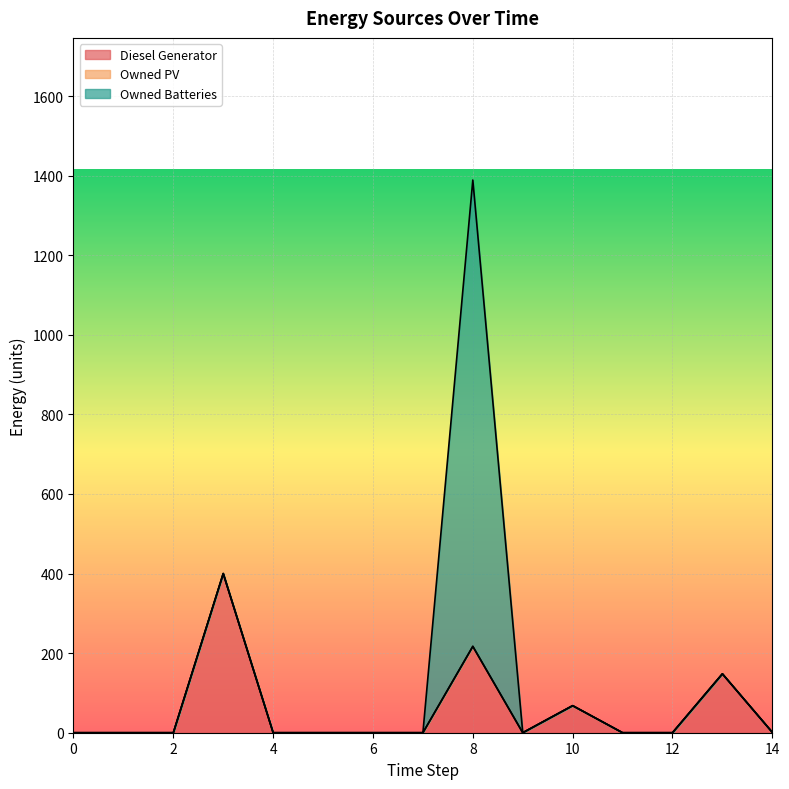

Which series has the largest total across all categories?

Owned Batteries